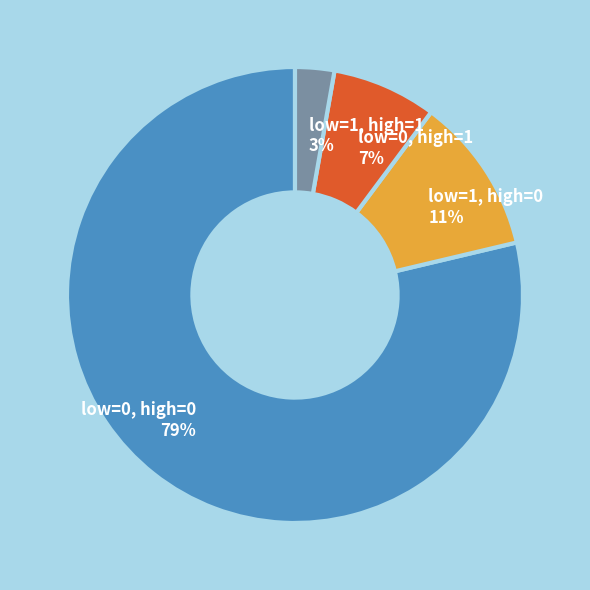

Which slice represents more than half of the pie?

low=0, high=0